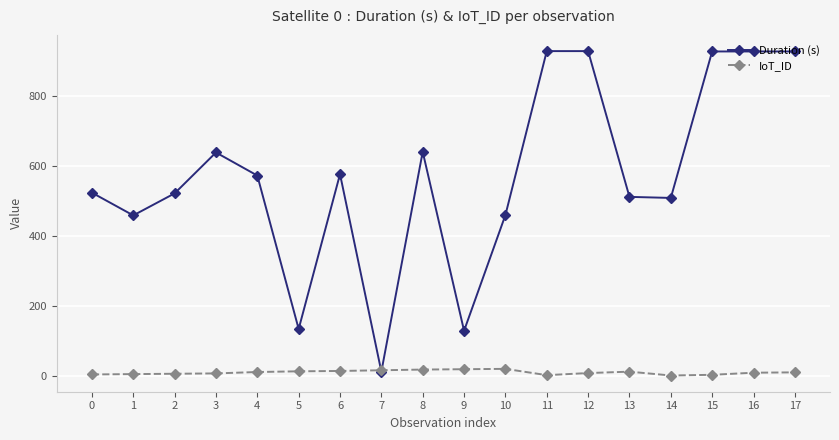

True or false: IoT_ID has more than 0 points higher than both neighbors.

True